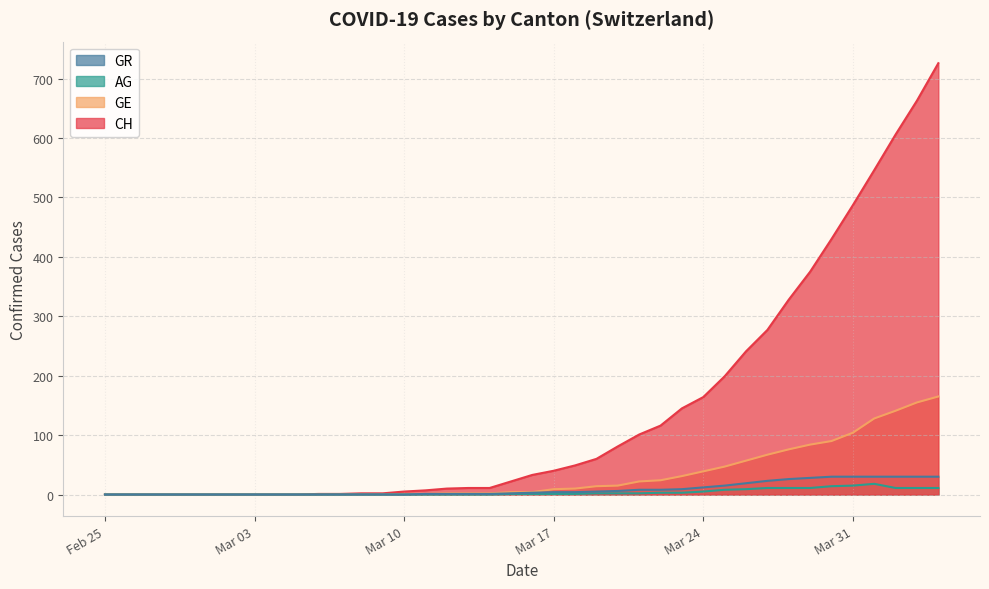

How many lines are shown in the chart?

4